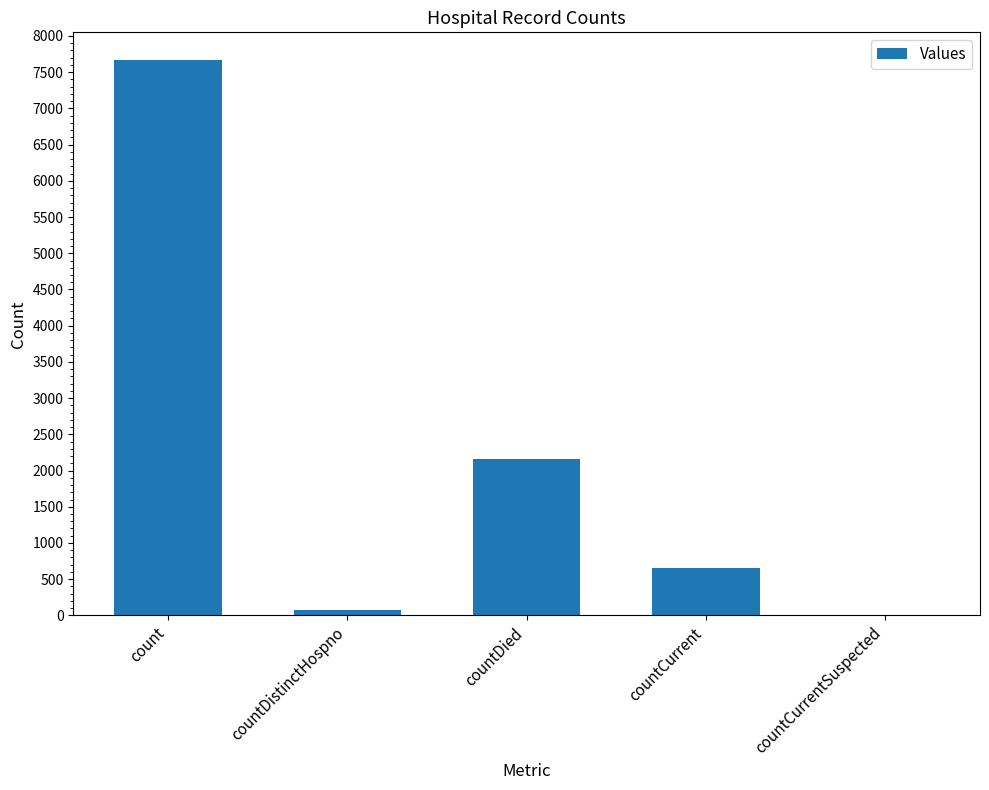

How many categories are shown in the chart?

5